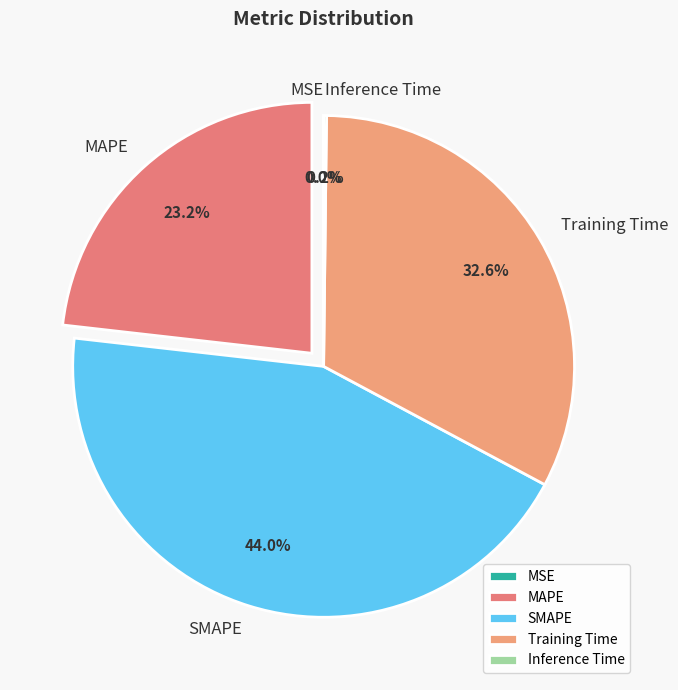

Does any single category account for the majority?

No